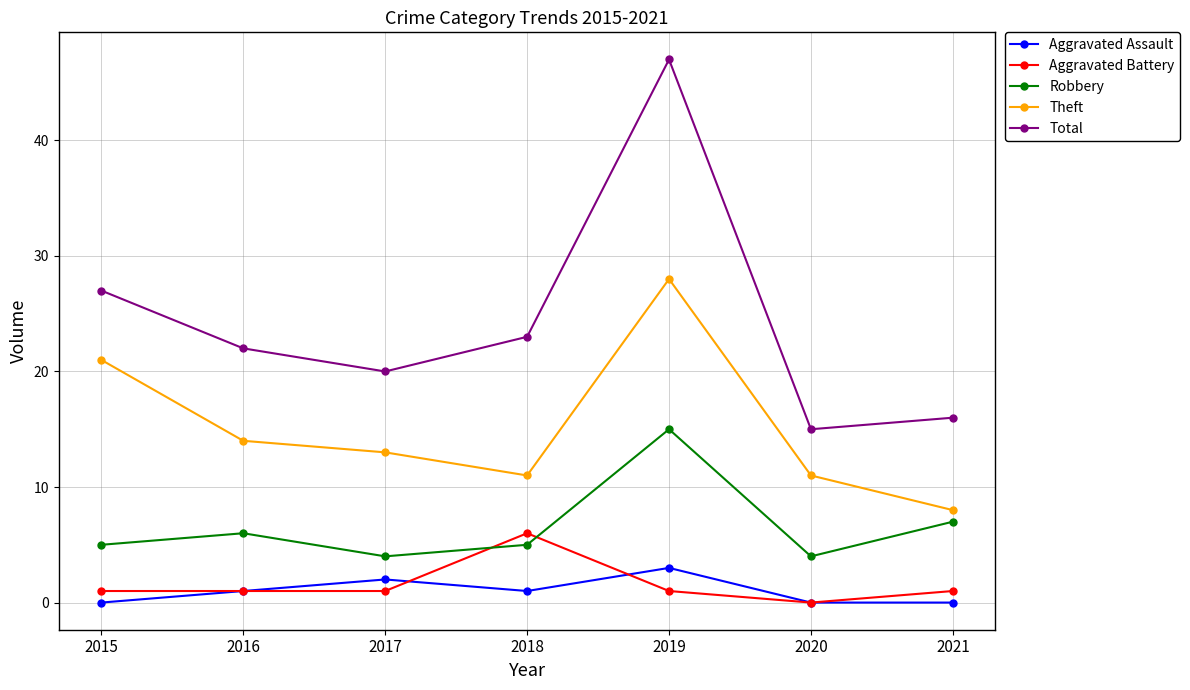

What is the maximum value for Theft?

28